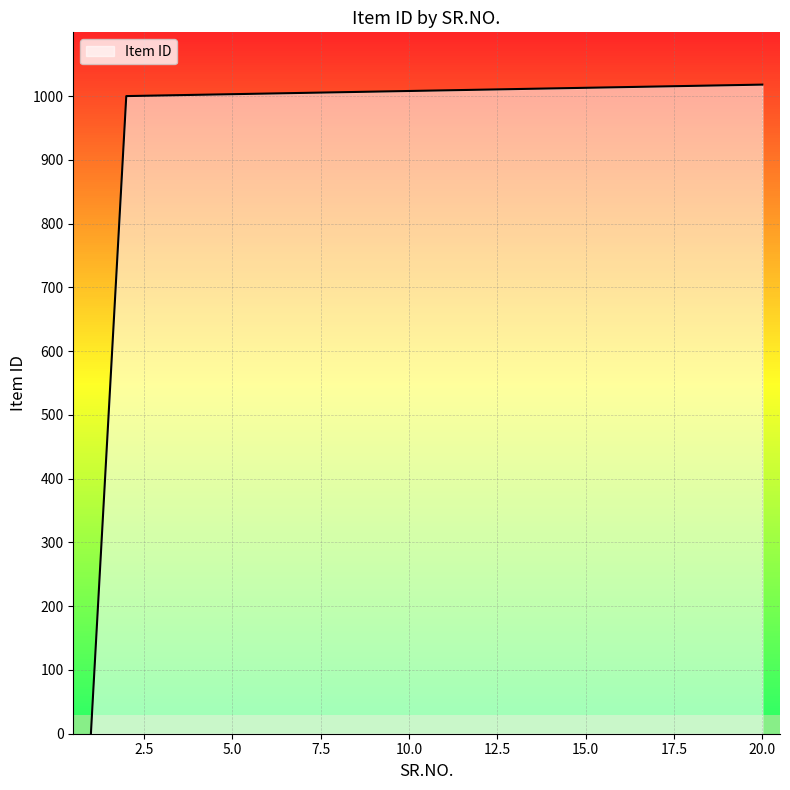

What is the change in value from 5 to 11?

+6